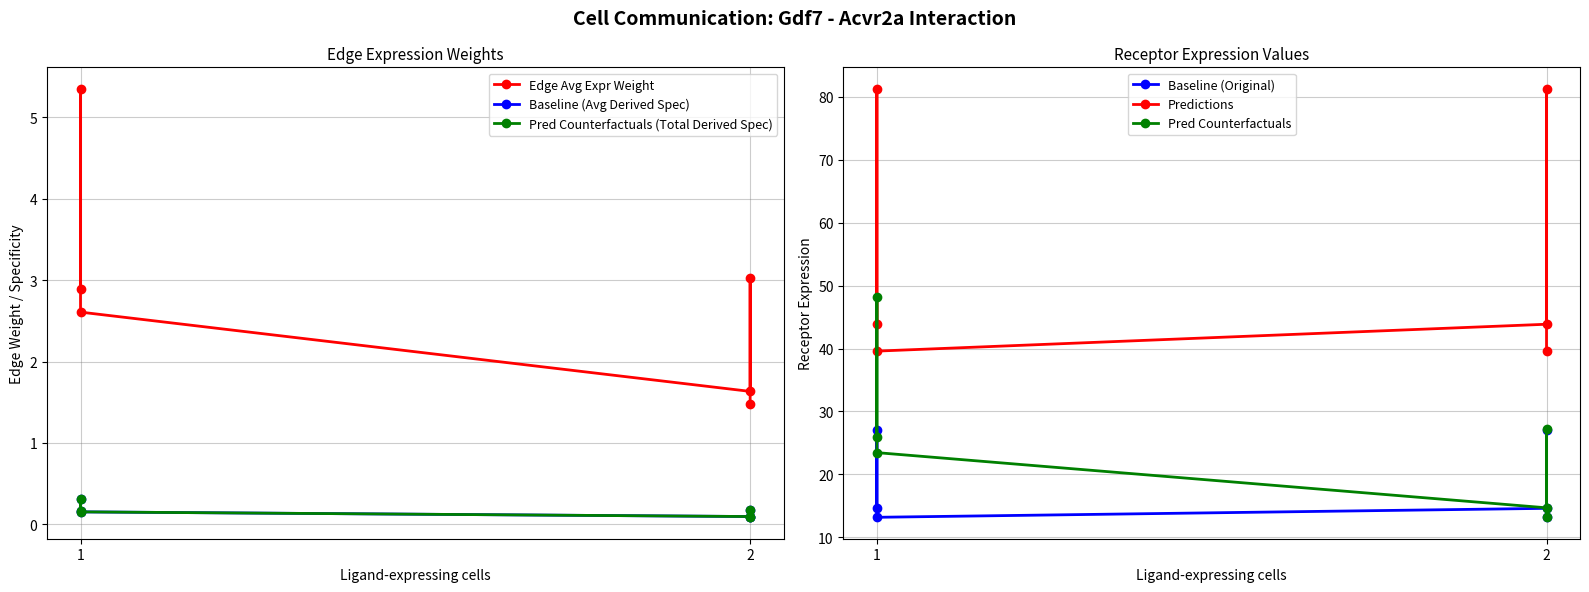

At which label does Baseline (Original) reach its peak?

1